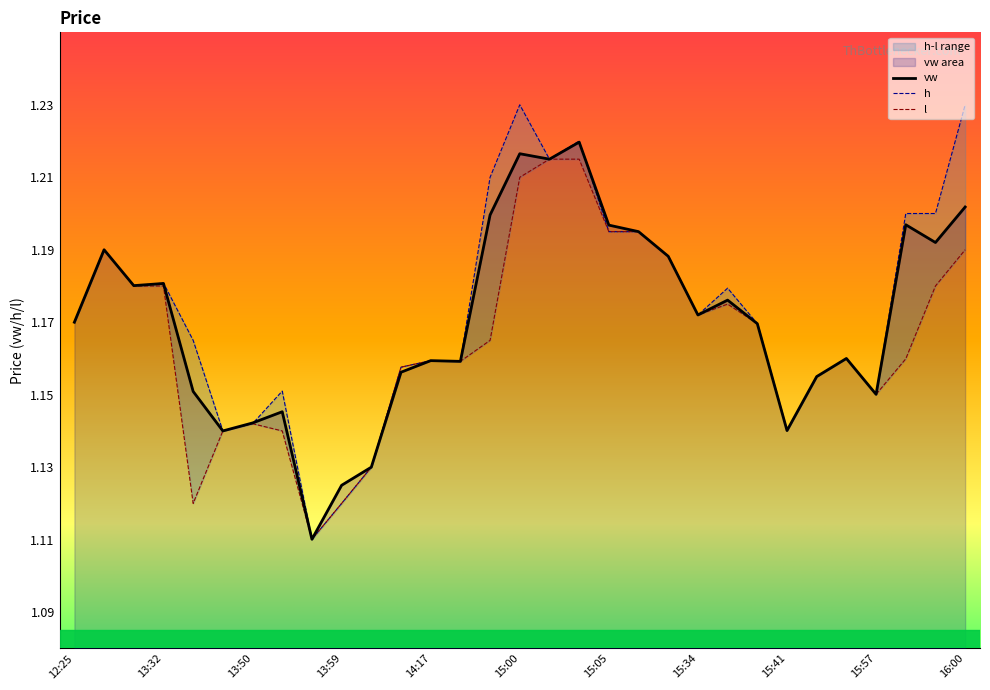

How many interior local peaks does the vw series have?

9